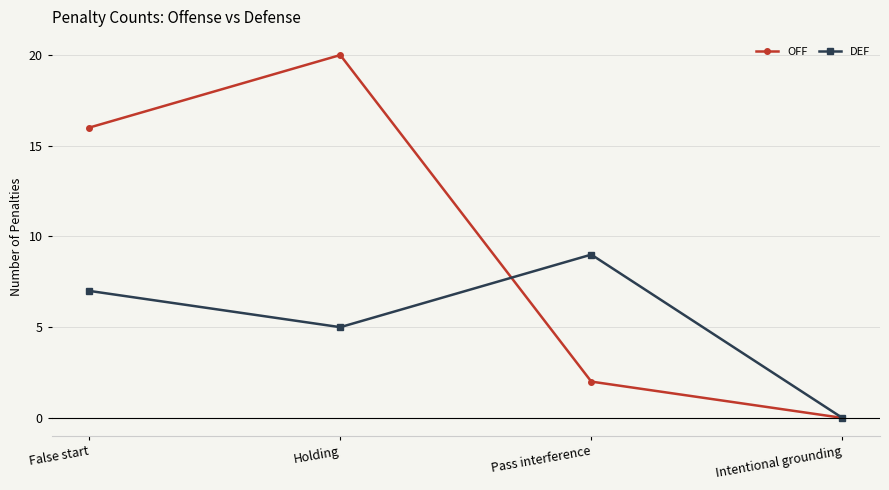

True or false: OFF and DEF cross at least once.

True